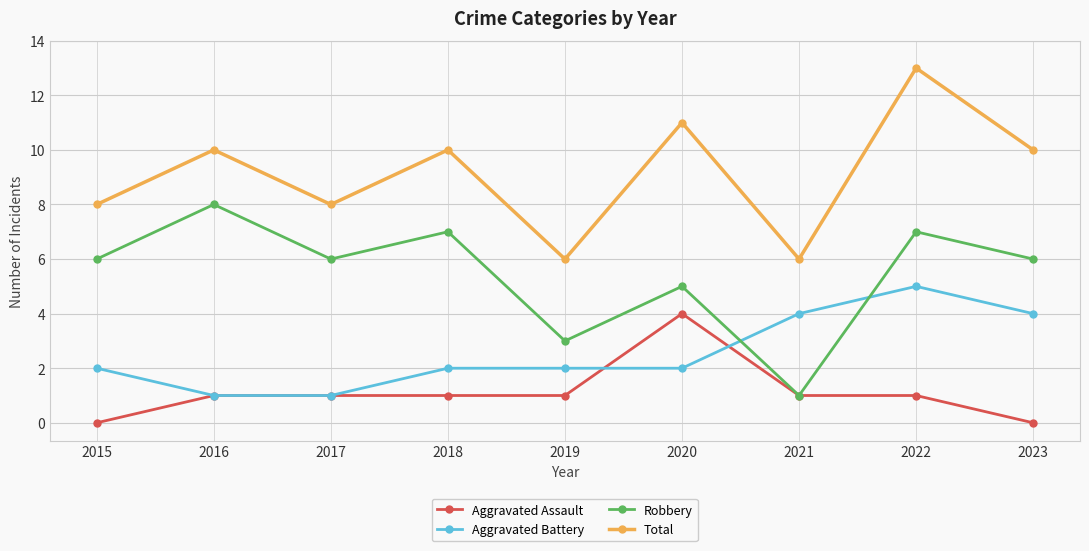

How many intersections are there between Robbery and Aggravated Battery?

2